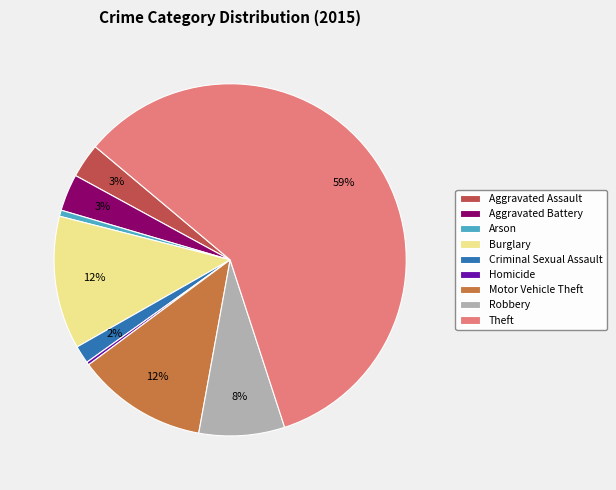

Is there a majority slice in this chart?

Yes